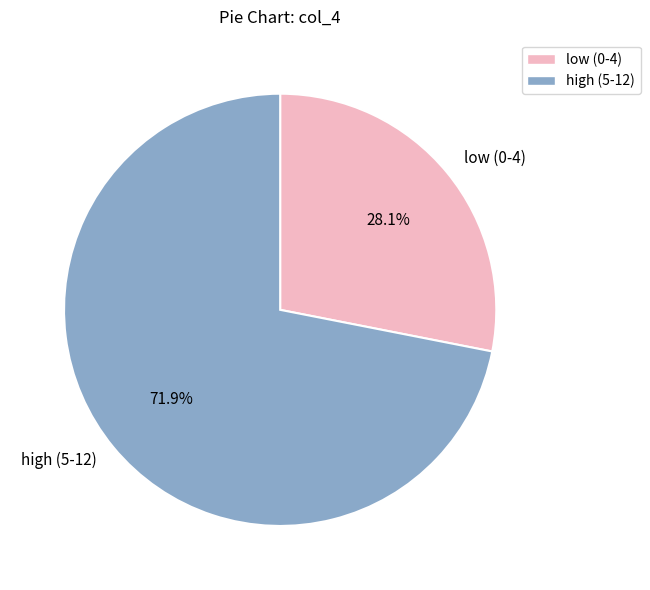

Approximately how many times larger is the value at high (5-12) compared to low (0-4)?

2.6